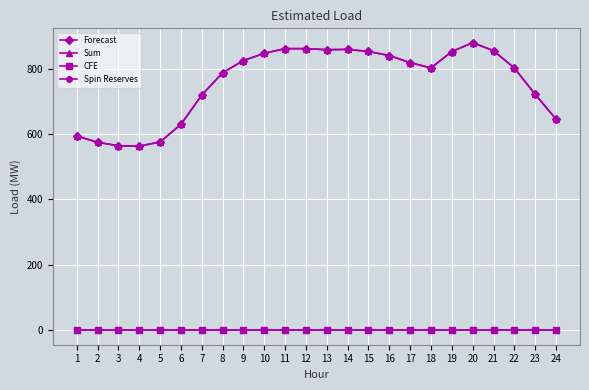

True or false: CFE has more than 2 interior local peaks.

False